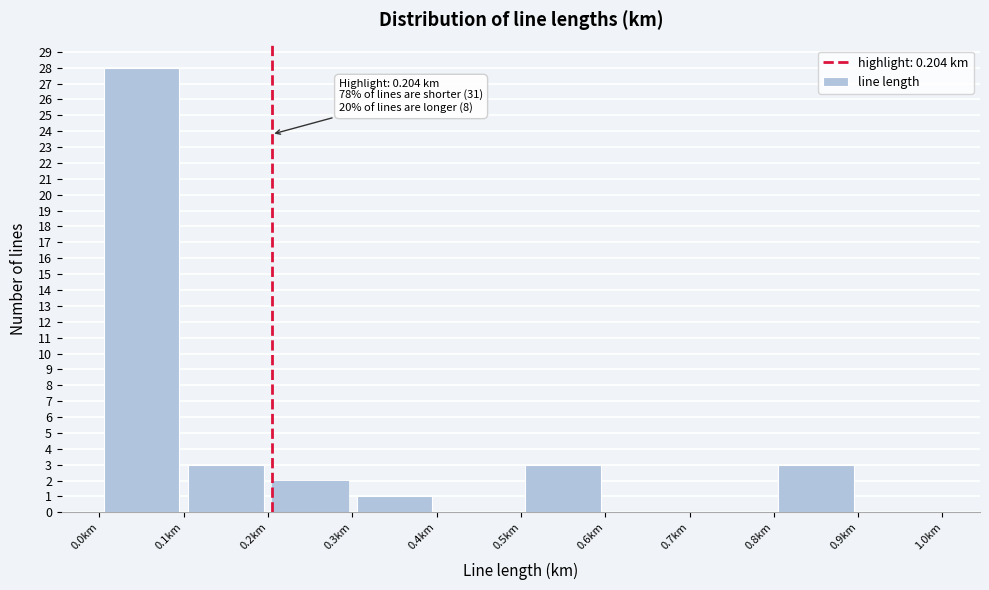

Which range on the x-axis has the tallest bar?

0.0 to 0.1